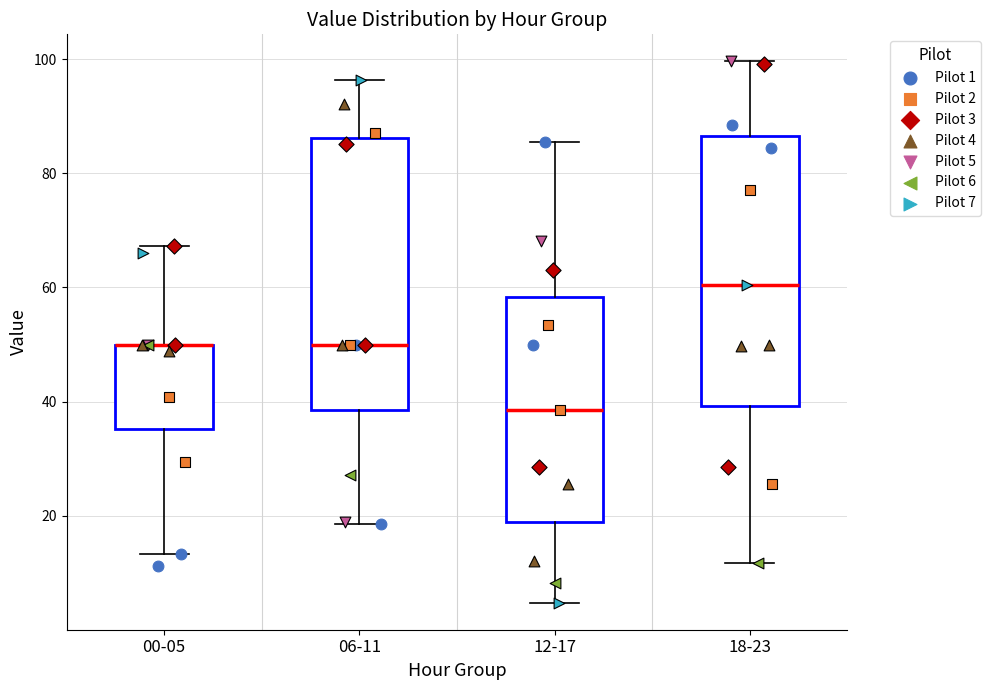

Reading left to right, read every box against the y-axis: the position of its median line, the range the box covers, and the ends of its whiskers. The values are not printed on the chart, so give them approximately, as read against the axis.

00-05: median 50 (drawn on the box's upper edge), box 36 to 50, whiskers 14 to 68
06-11: median 50, box 38 to 86, whiskers 18 to 96
12-17: median 38, box 18 to 58, whiskers 4 to 86
18-23: median 60, box 40 to 86, whiskers 12 to 100